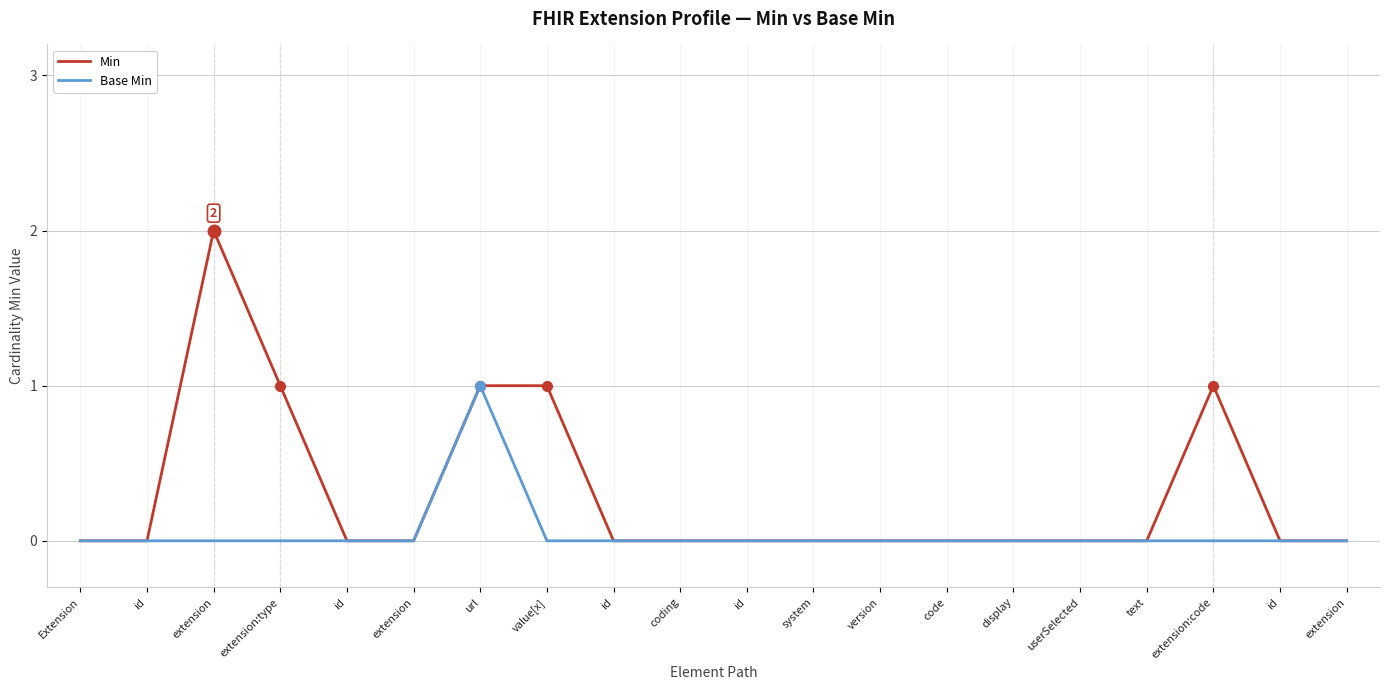

Rank the series at id from highest to lowest value.

Min, Base Min